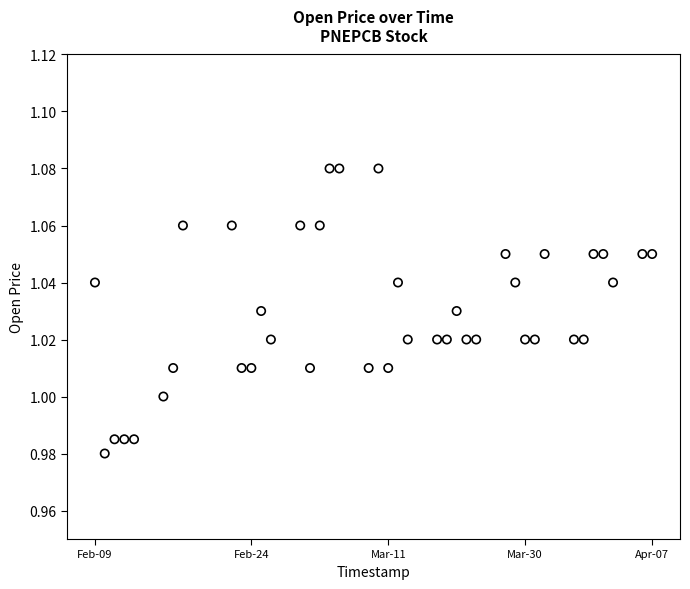

What is the range of X values (max minus min)?

4924800.0